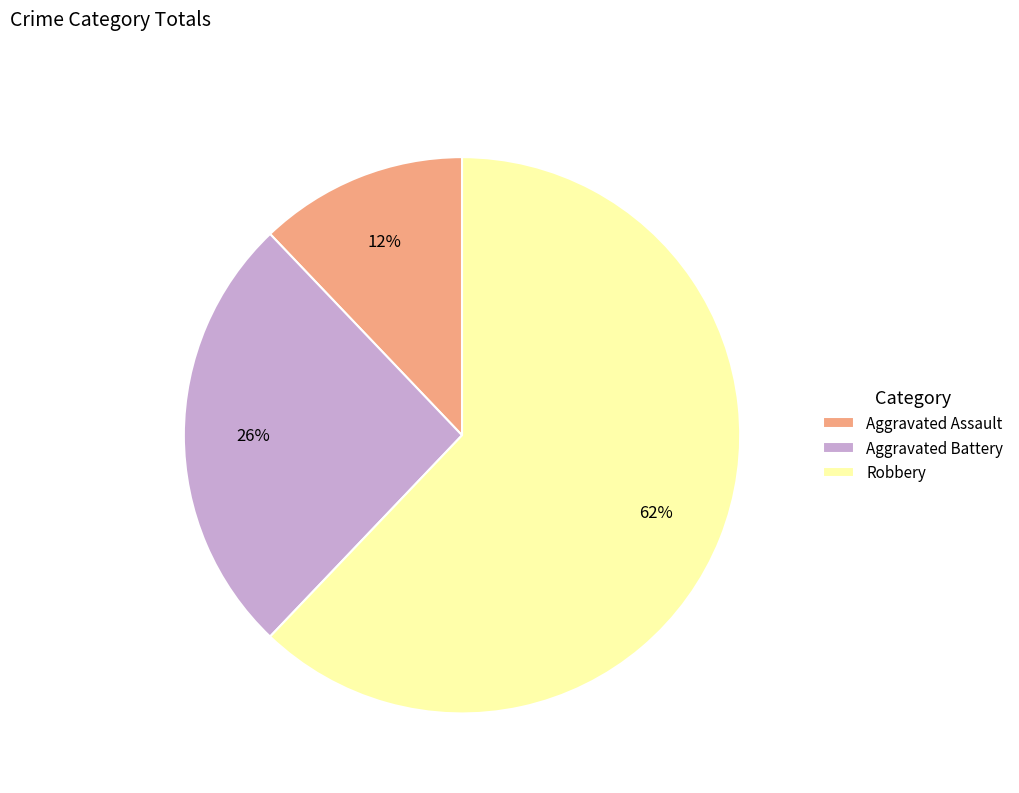

Between Aggravated Assault and Aggravated Battery, which is larger?

Aggravated Battery